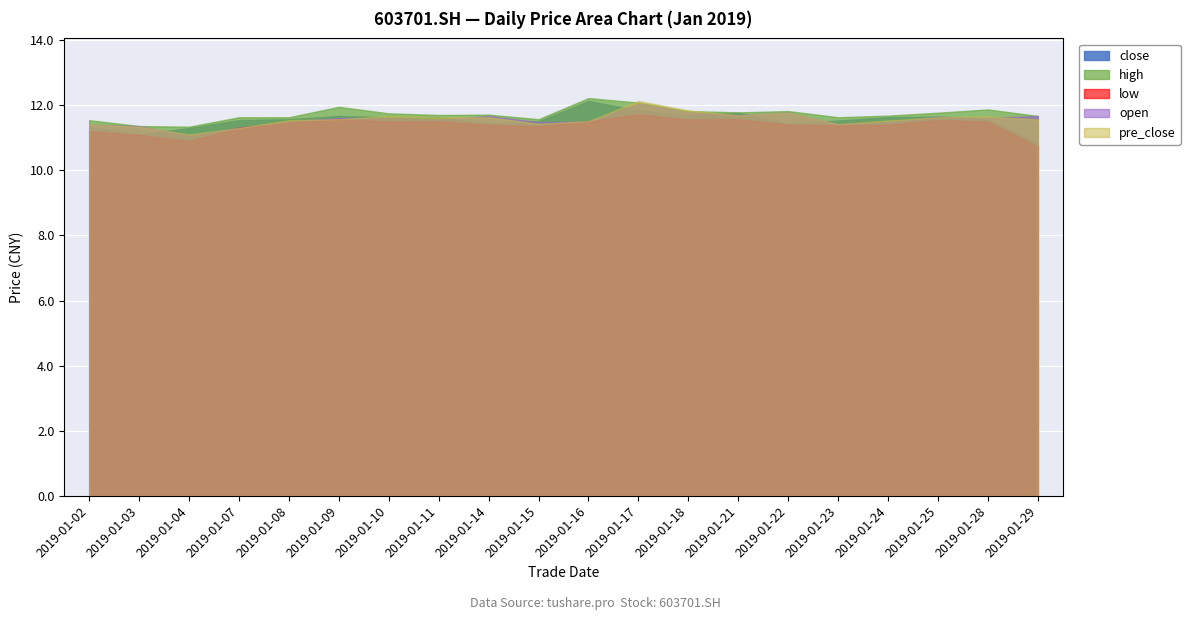

The value of open at 2019-01-04 is 11.1. True or false?

True